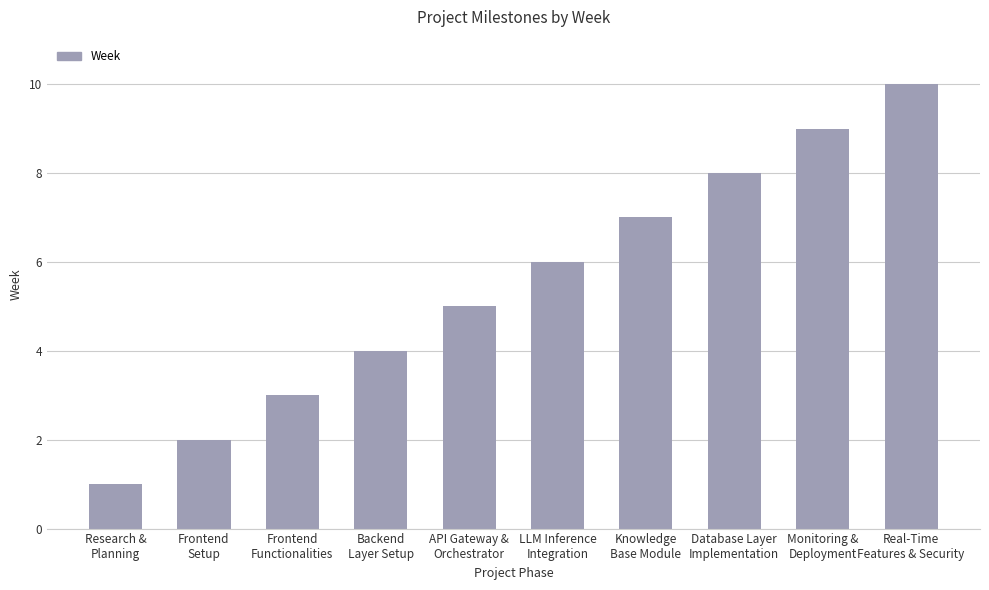

List the labels in order of value, smallest first.

Research &
Planning, Frontend
Setup, Frontend
Functionalities, Backend
Layer Setup, API Gateway &
Orchestrator, LLM Inference
Integration, Knowledge
Base Module, Database Layer
Implementation, Monitoring &
Deployment, Real-Time
Features & Security